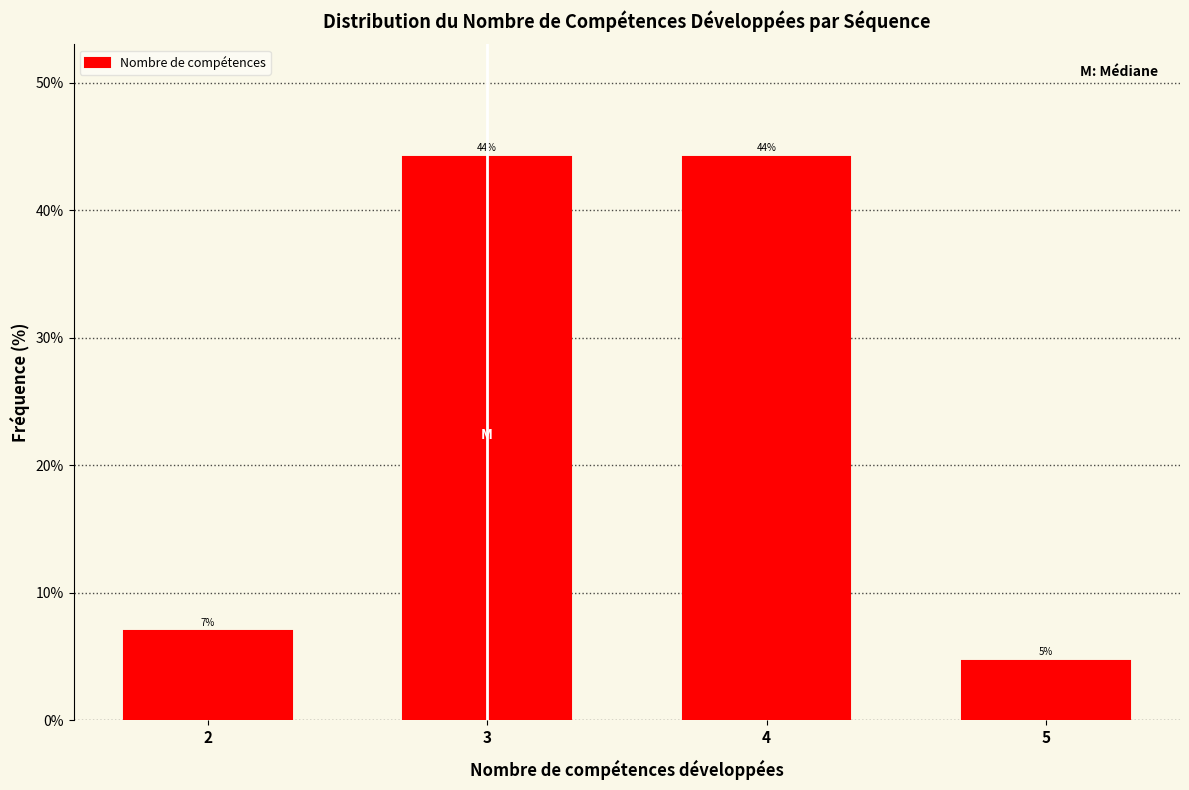

The value at 5 is 1.0. True or false?

False